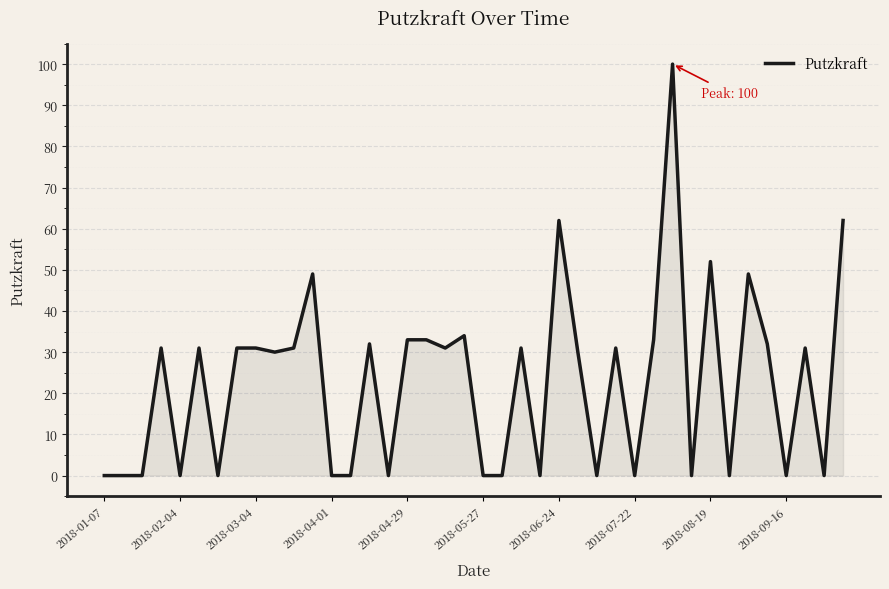

What is the greatest value displayed?

100